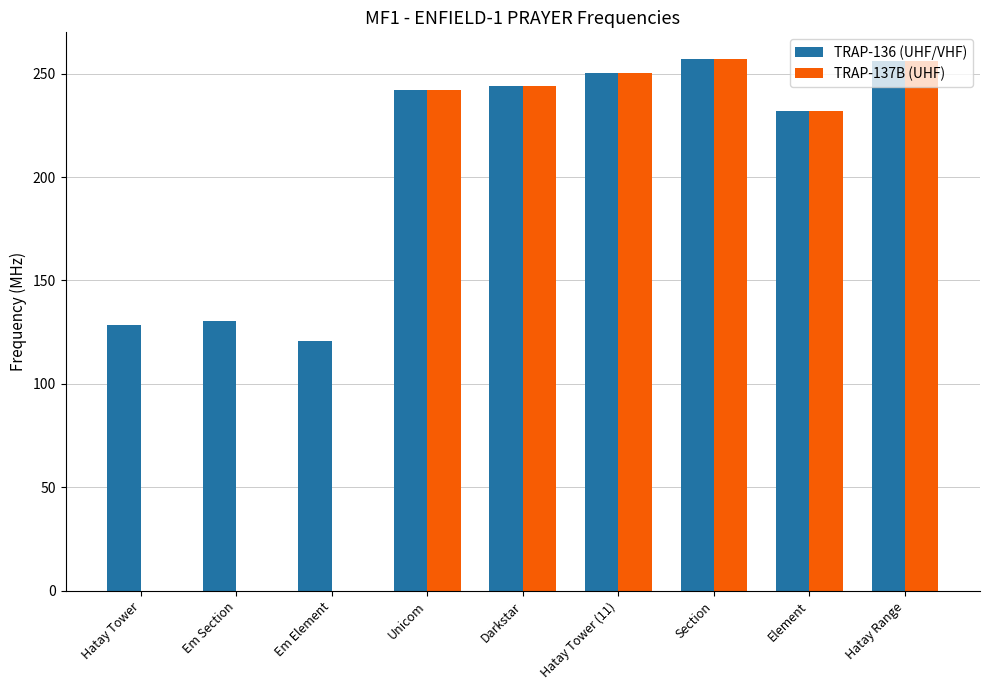

Which series changed the most between Em Section and Element?

TRAP-137B (UHF)